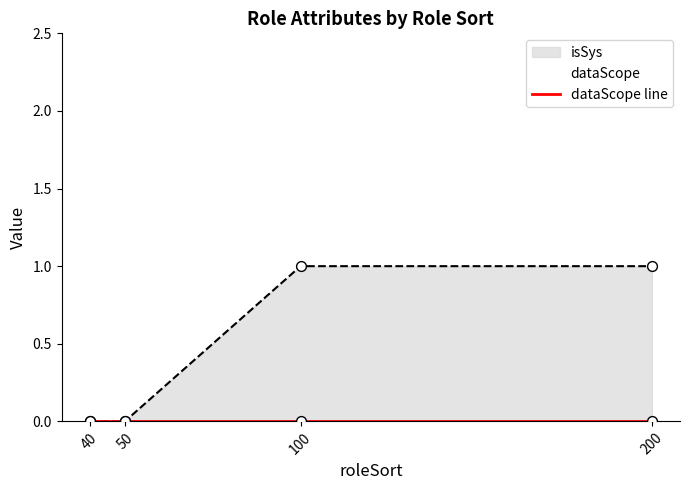

Which has a higher value, 40 or 200?

200